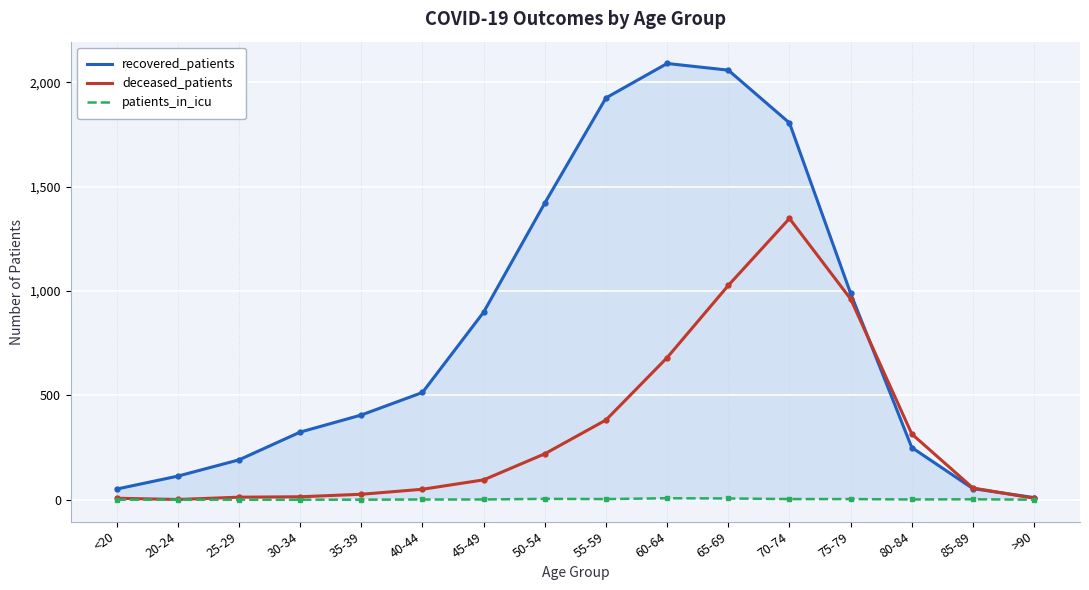

At which category is the sum across all series the highest?

70-74